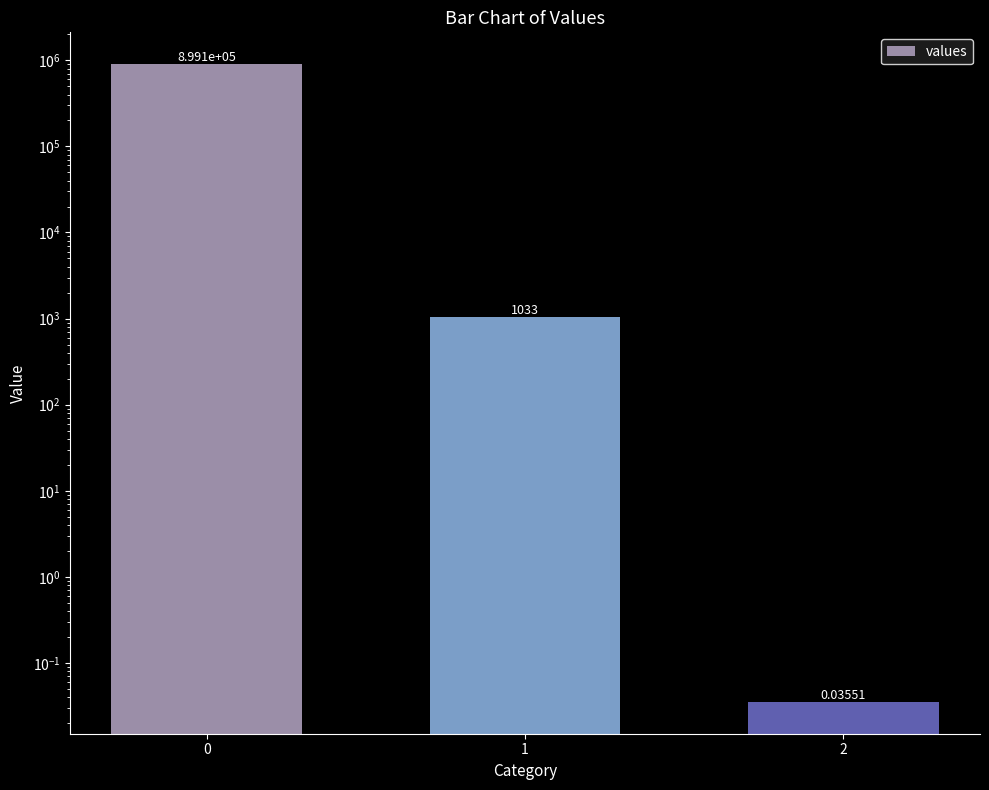

What is the difference between the second highest and minimum values?

1032.5